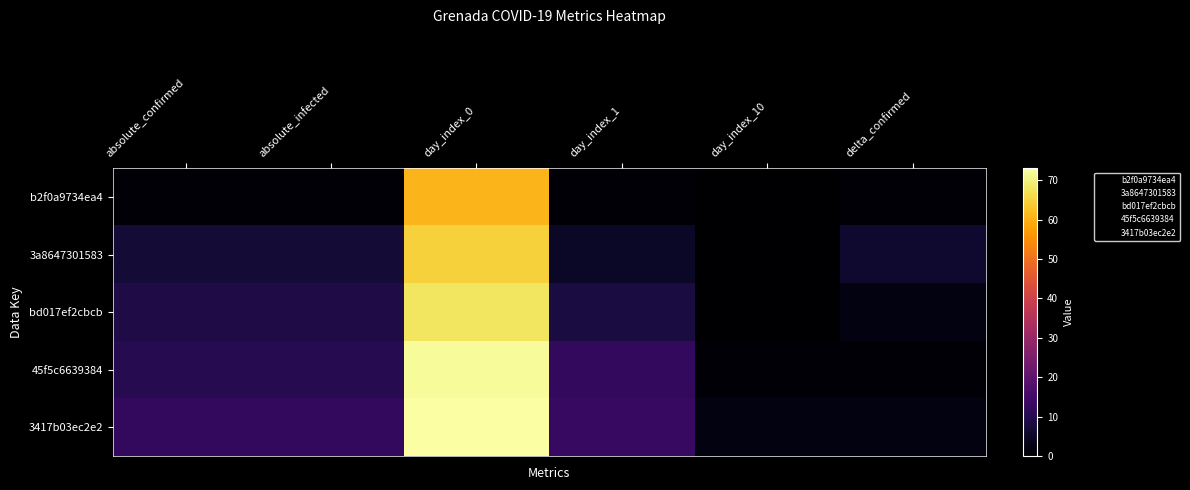

At which category does the chart reach its minimum across all series?

day_index_10